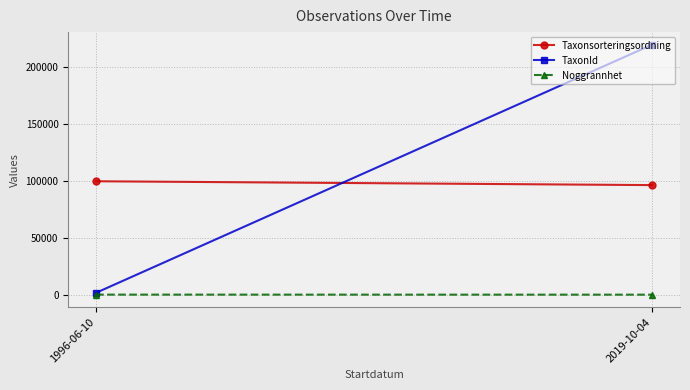

What is the difference between the maximum and minimum values in the Taxonsorteringsordning series?

3376